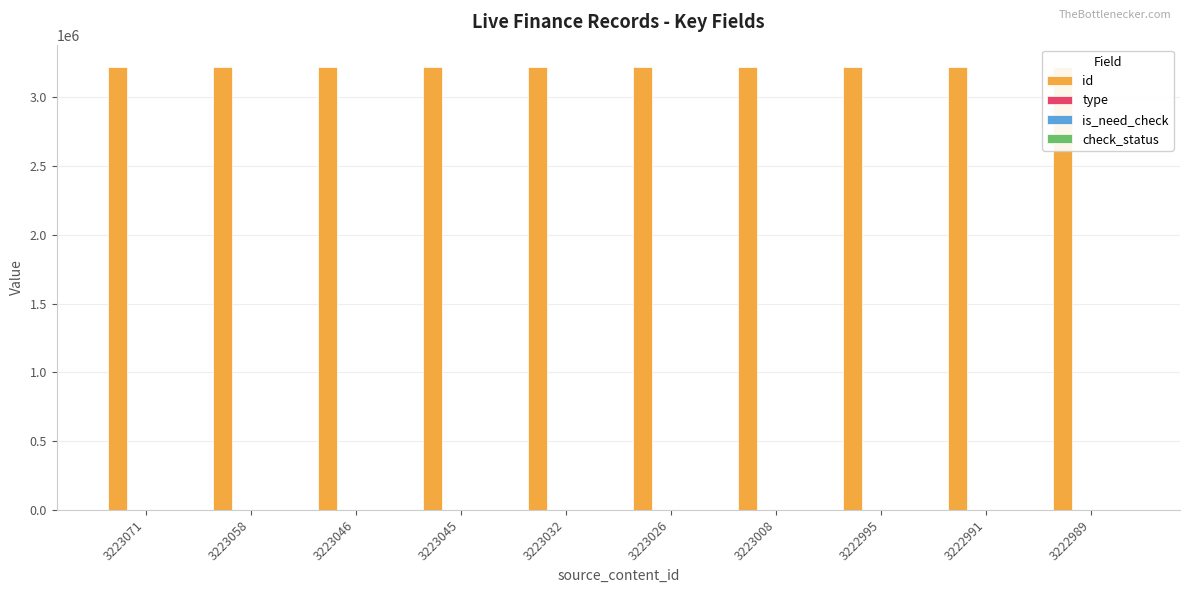

Reading left to right, what are all the values shown in this chart?

id: 3223071=3223071	3223058=3223058	3223046=3223046	3223045=3223045	3223032=3223032	3223026=3223026	3223008=3223008	3222995=3222995	3222991=3222991	3222989=3222989
type: 3223071=0	3223058=0	3223046=0	3223045=0	3223032=0	3223026=1	3223008=0	3222995=0	3222991=0	3222989=1
is_need_check: 3223071=0	3223058=0	3223046=1	3223045=0	3223032=0	3223026=0	3223008=0	3222995=0	3222991=0	3222989=0
check_status: 3223071=1	3223058=1	3223046=1	3223045=1	3223032=1	3223026=1	3223008=1	3222995=1	3222991=1	3222989=1